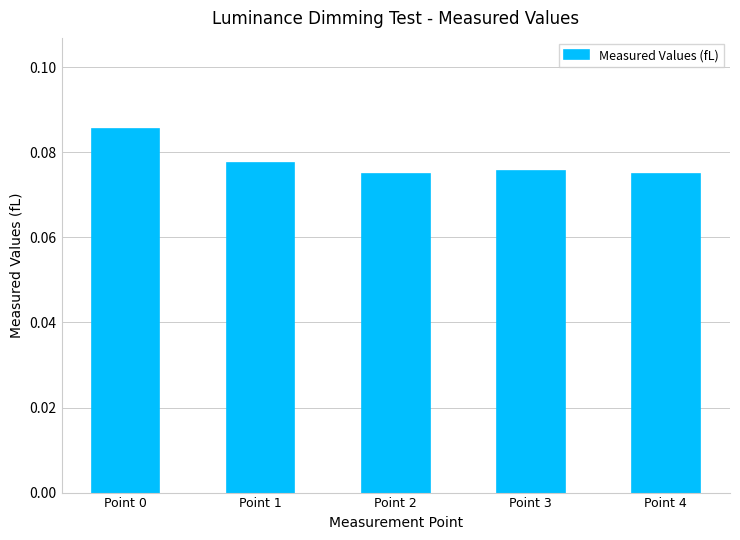

Count the values in the range 0 to 1.

5